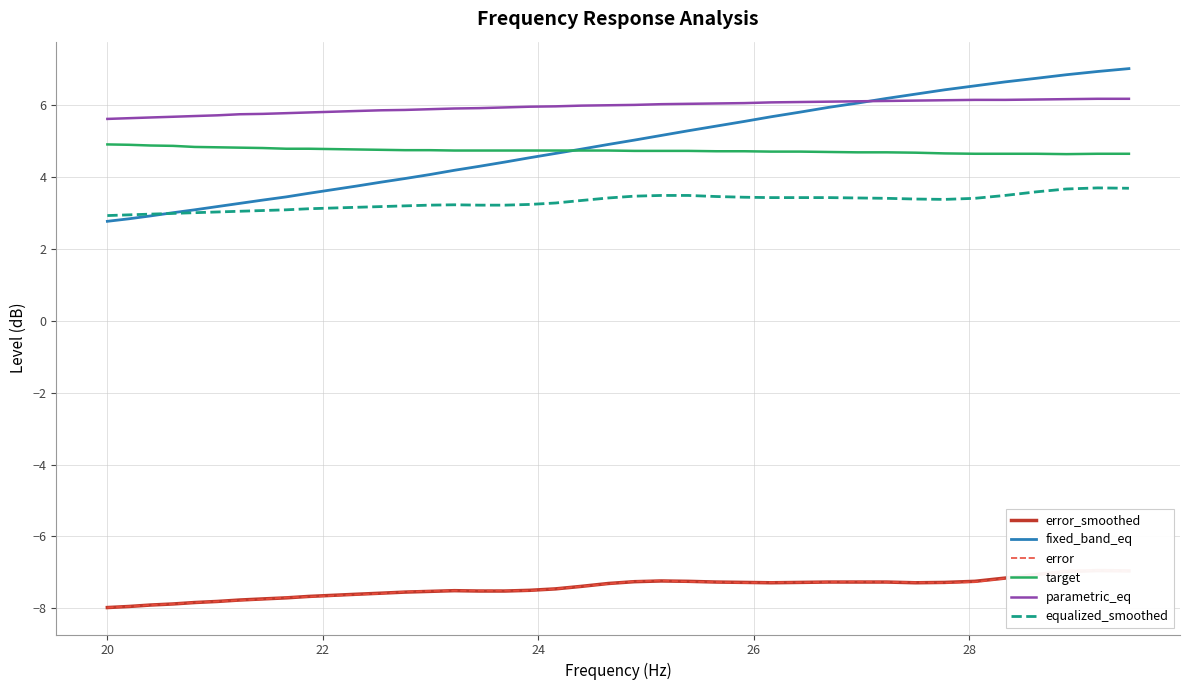

In target, how many points are lower than both neighbors (excluding endpoints)?

1